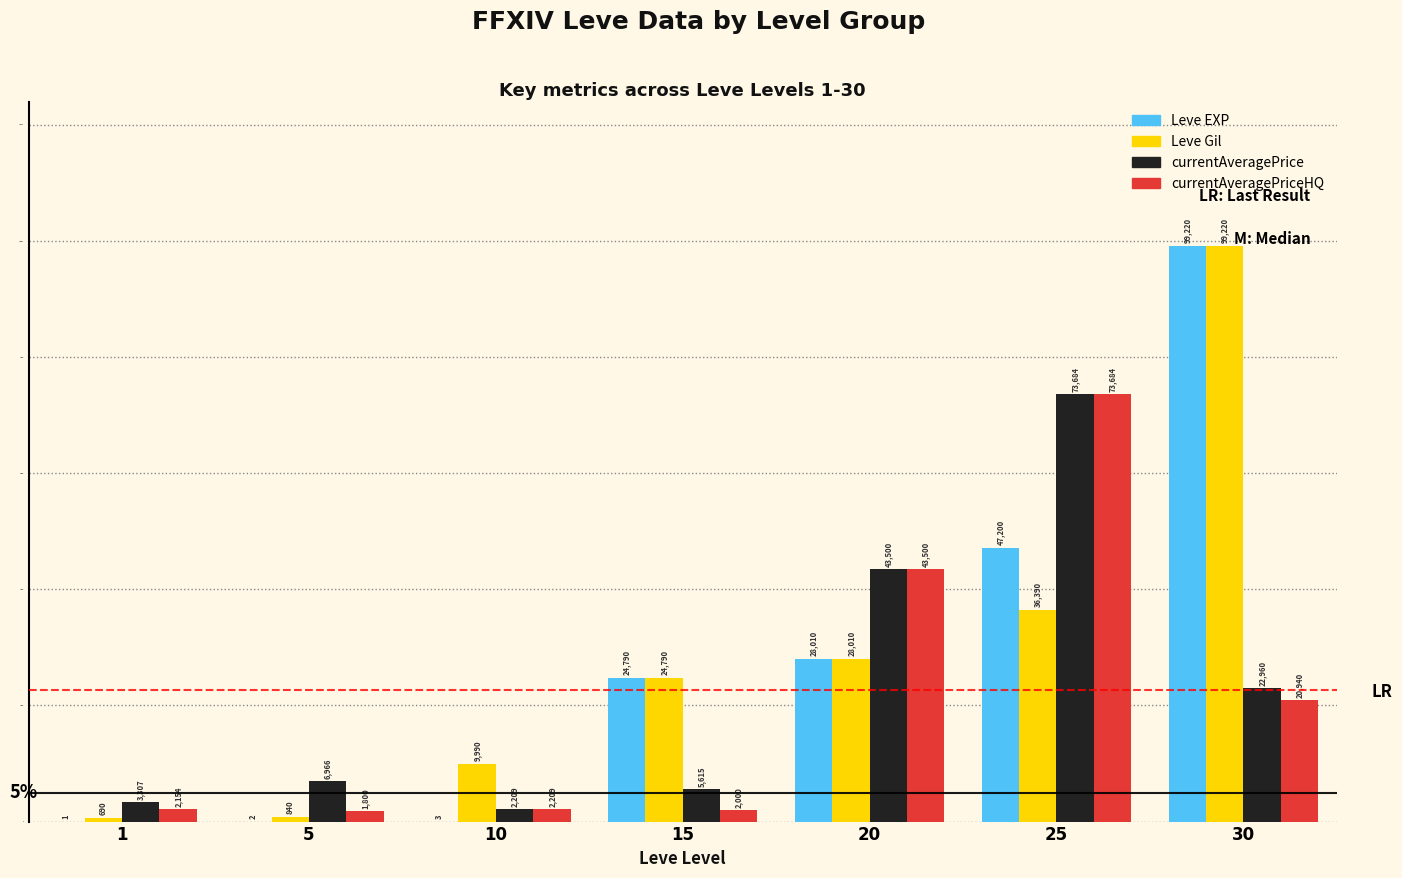

The Leve Gil series shows 14057 at 10. True or false?

False